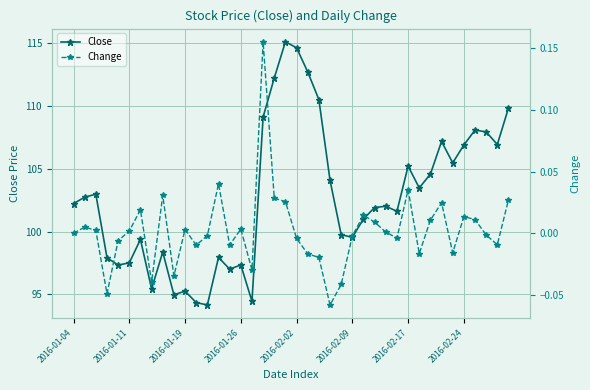

What are all the series names shown in the legend?

Close, Change